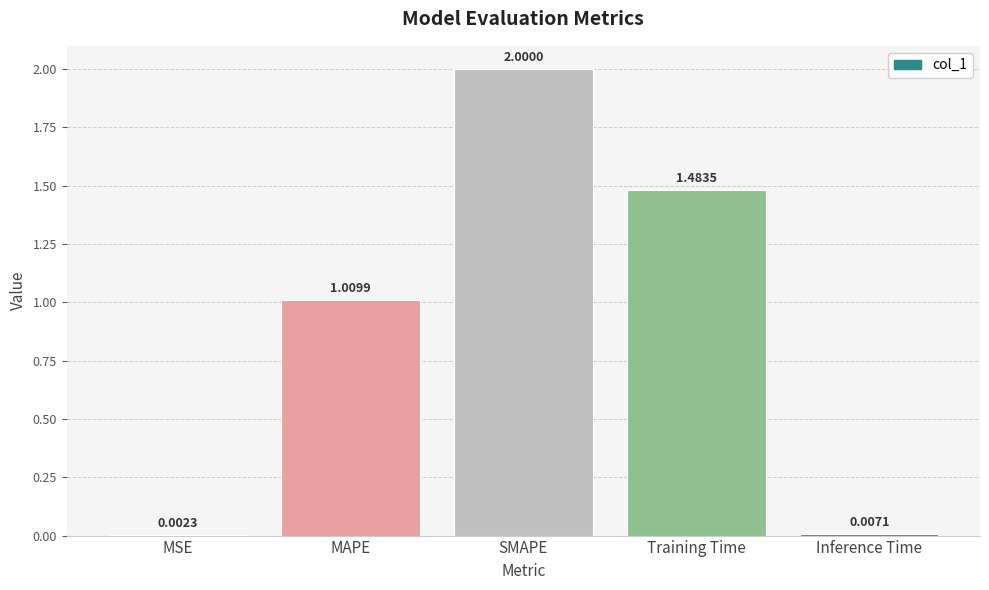

Which label corresponds to the largest value in the chart?

SMAPE